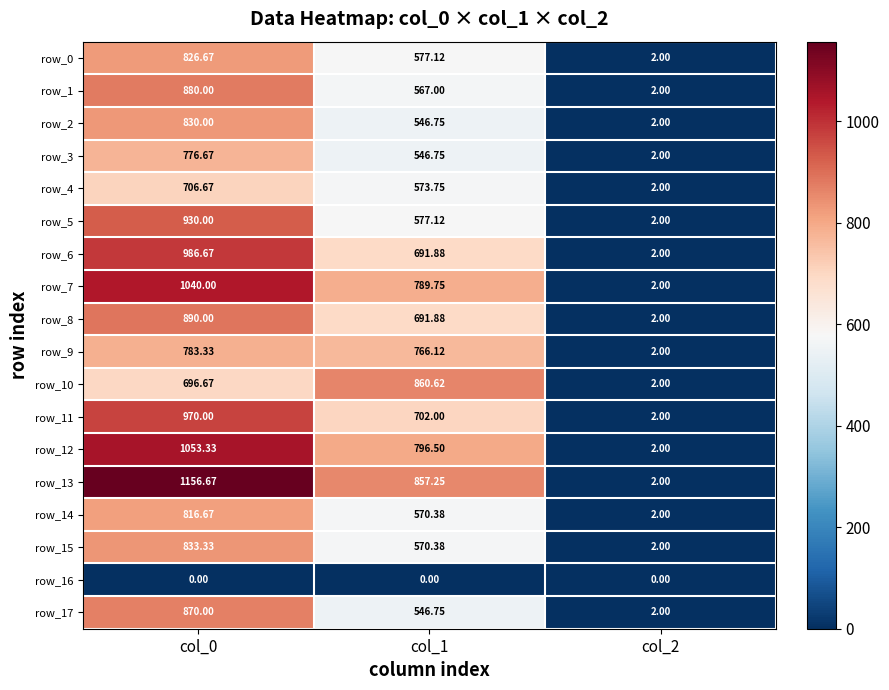

Is it true that row_15 equals 1373.7 at col_0?

False